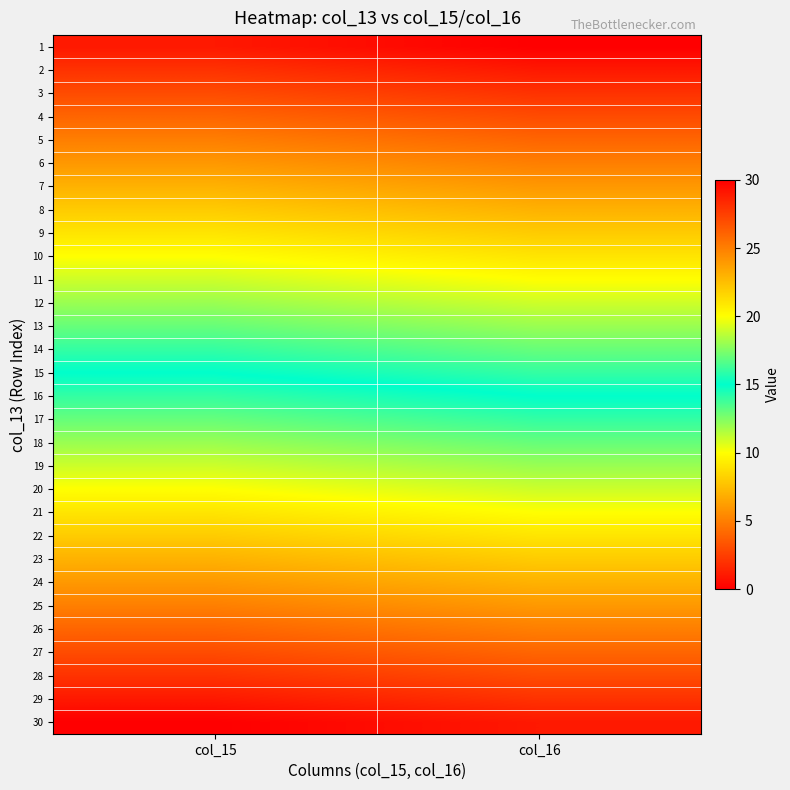

At which category is the sum across all series the highest?

col_16